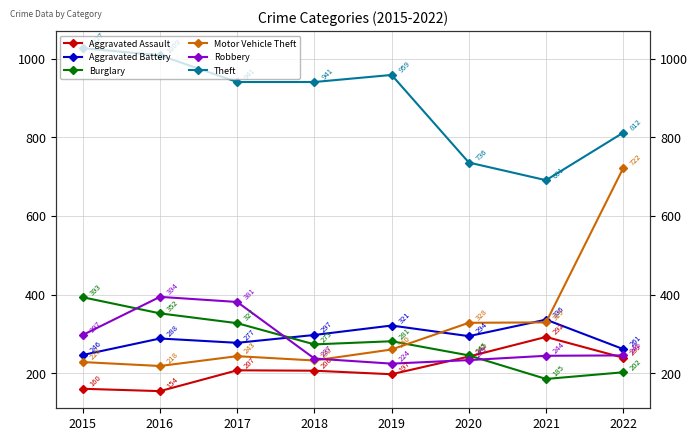

What is the value of the Motor Vehicle Theft point at the 2nd from the left?

218